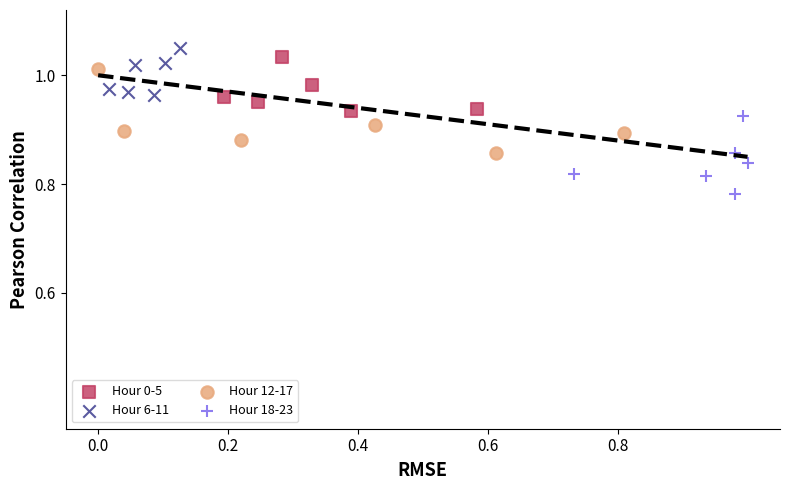

Which series contains the lowest Y value?

Hour 18-23